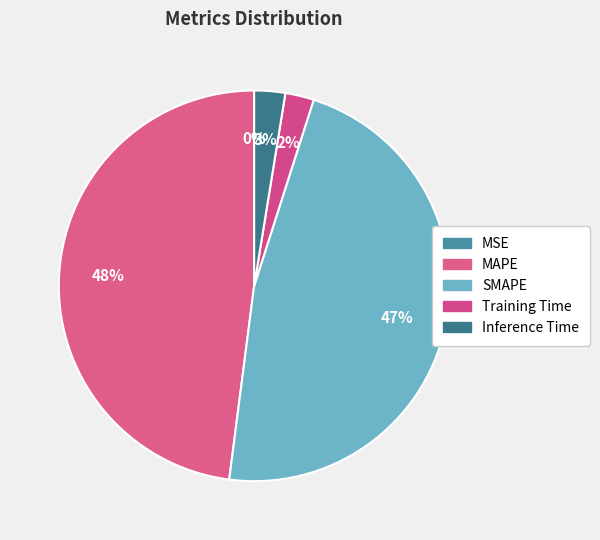

To the nearest percent, what is the difference between the Inference Time and MSE slice percentages?

3%